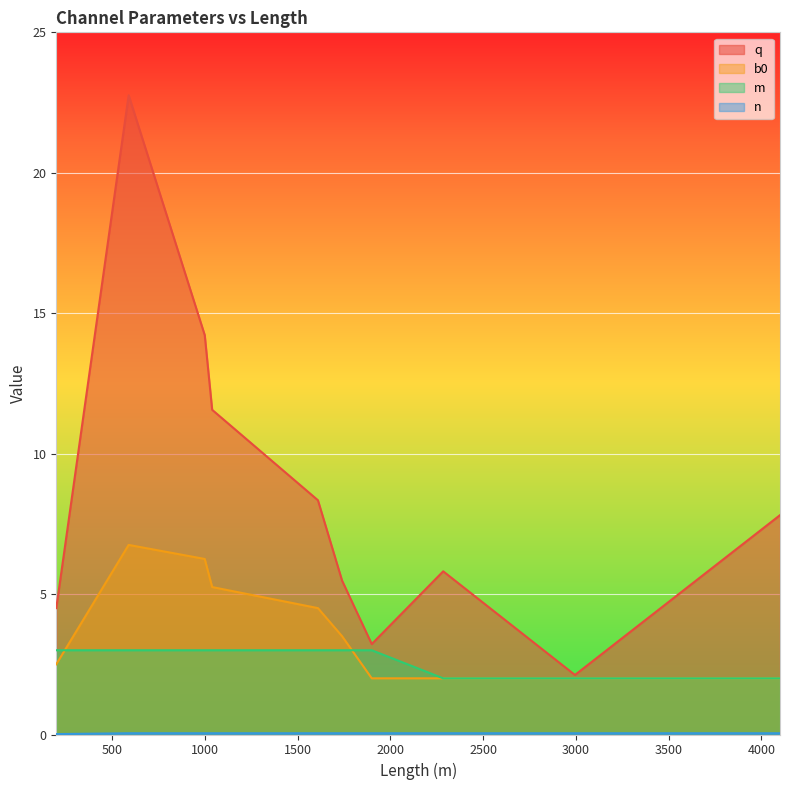

True or false: n and m intersect in this chart.

False